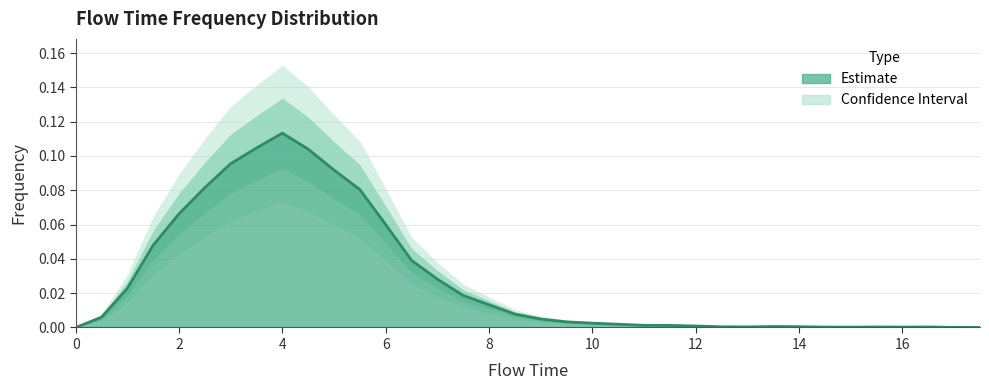

At which category does the data reach its first local valley?

13.0